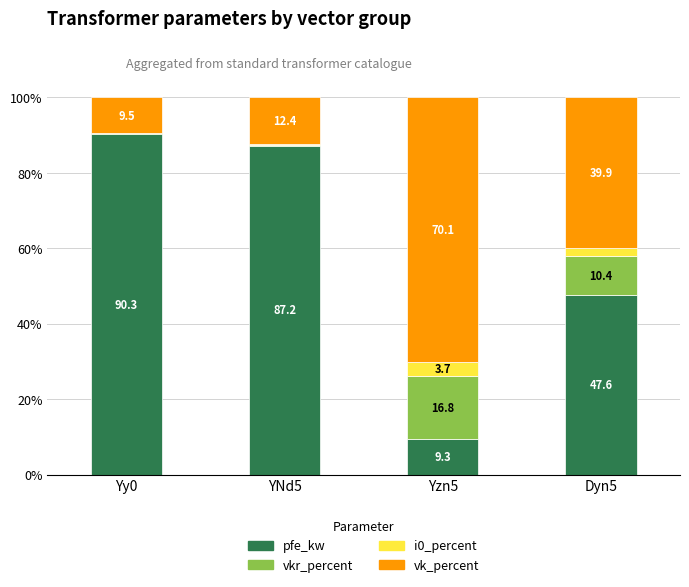

At which label is pfe_kw closest to 49?

Dyn5